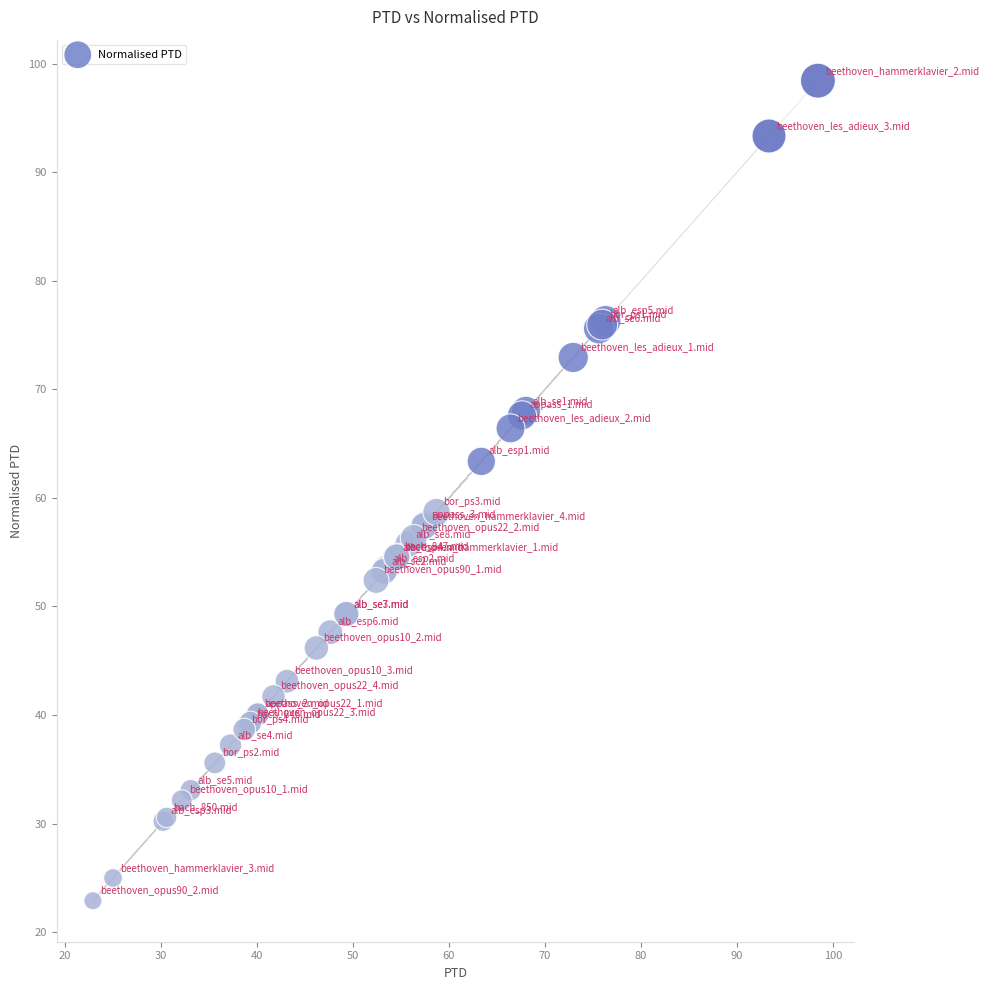

What Y value in the scatter plot is closest to 60?

58.7